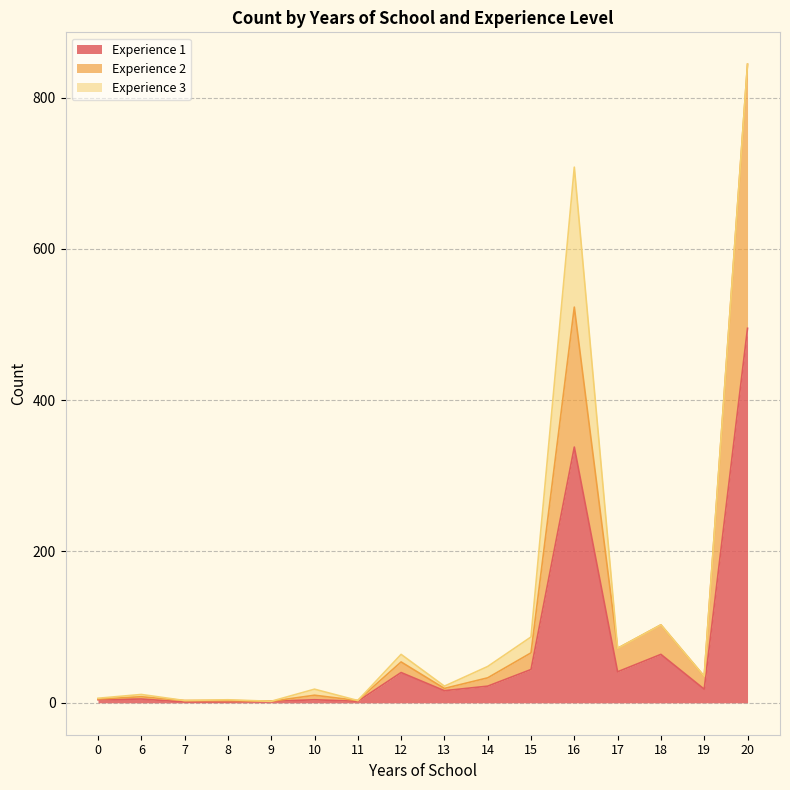

Is it true that Experience 1 equals 18 at 19?

True